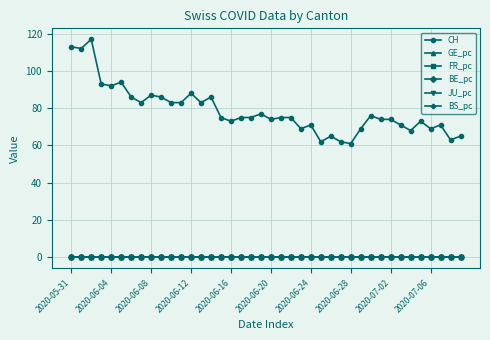

What is the maximum value shown in the chart?

117.0